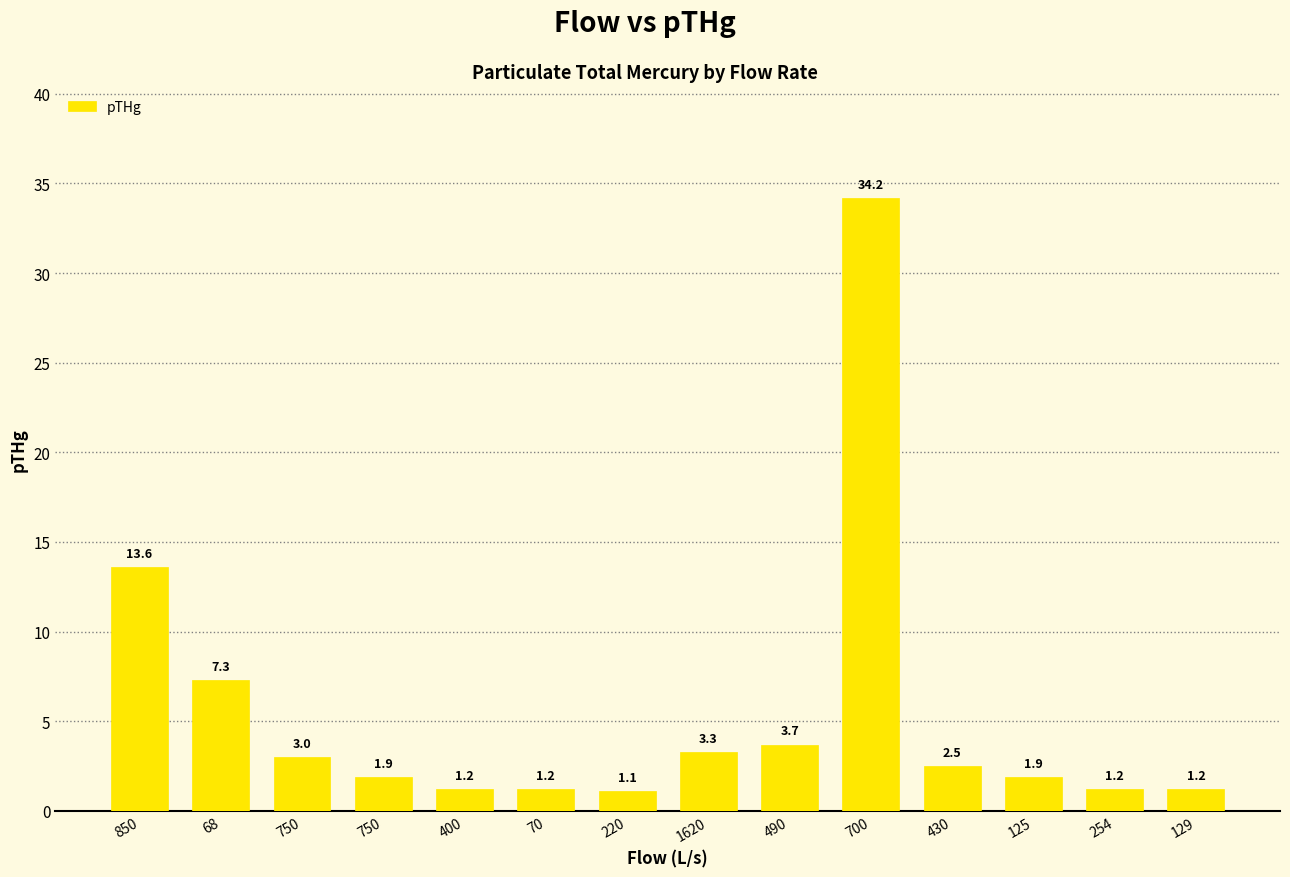

How many bars are there in total?

14